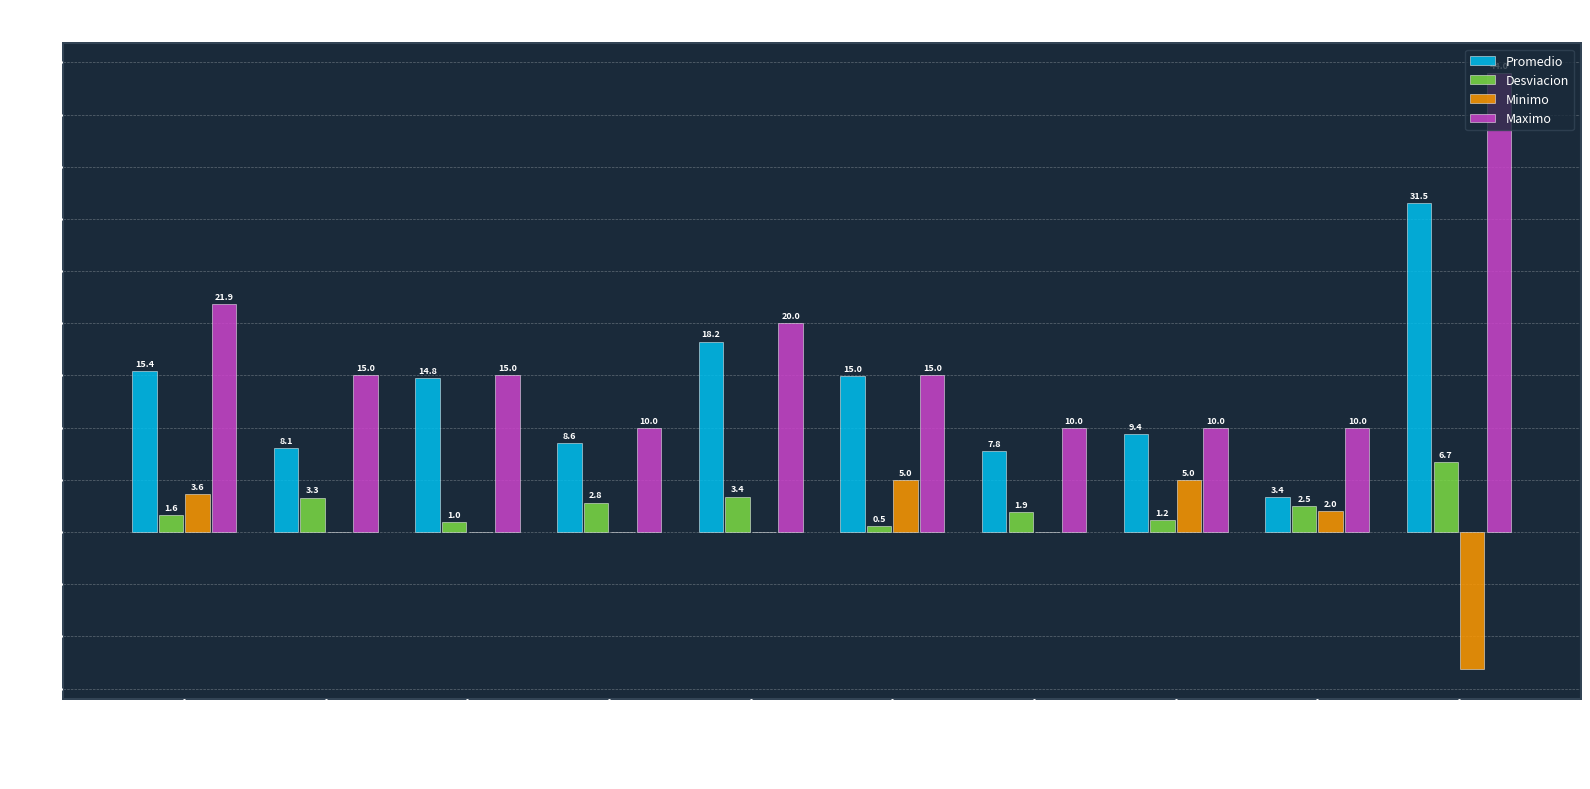

True or false: Maximo has a value of 44.0 at total.

True